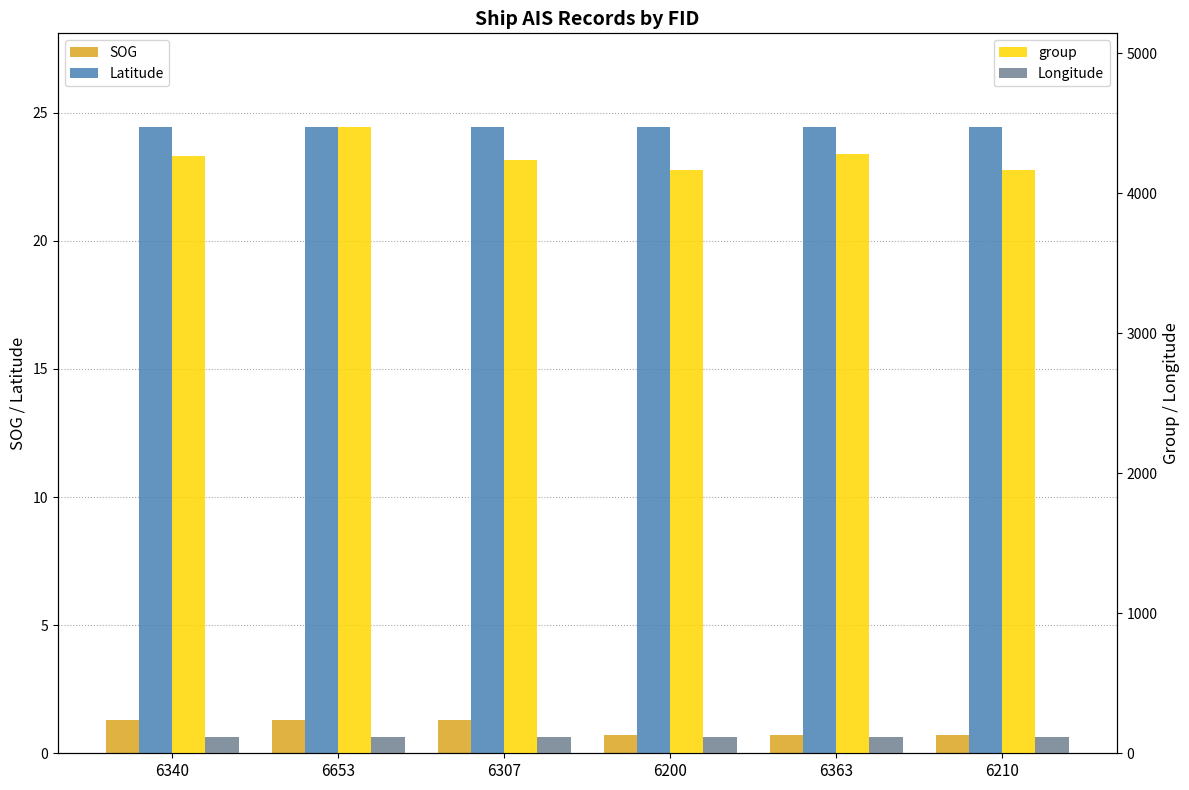

Which series has the largest total across all categories?

group